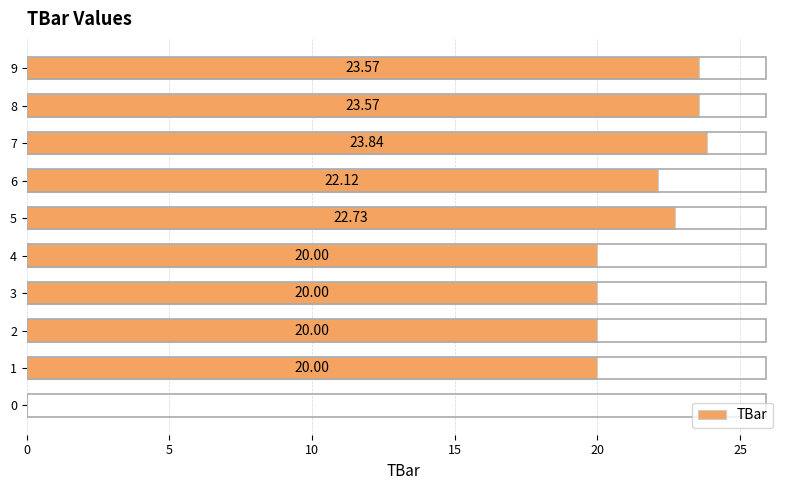

Is it true that the value at 9 is 39.6?

False